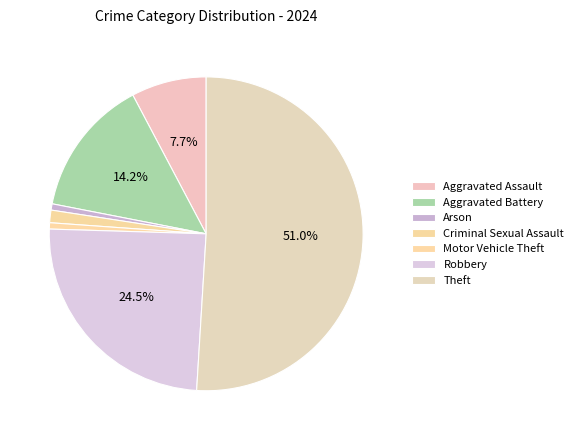

Count the number of slices in the pie.

7